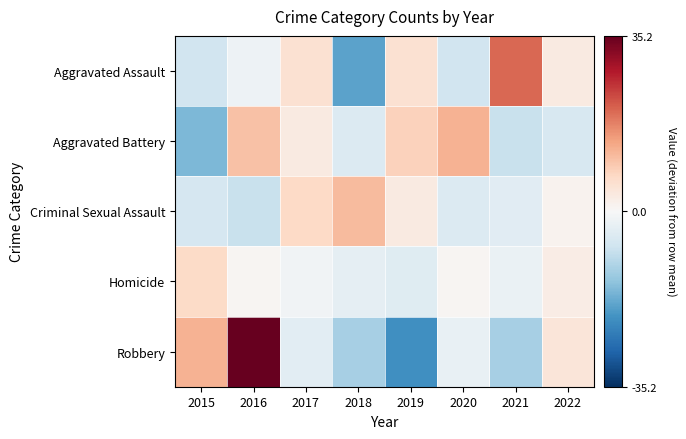

How many series are shown in this chart?

5